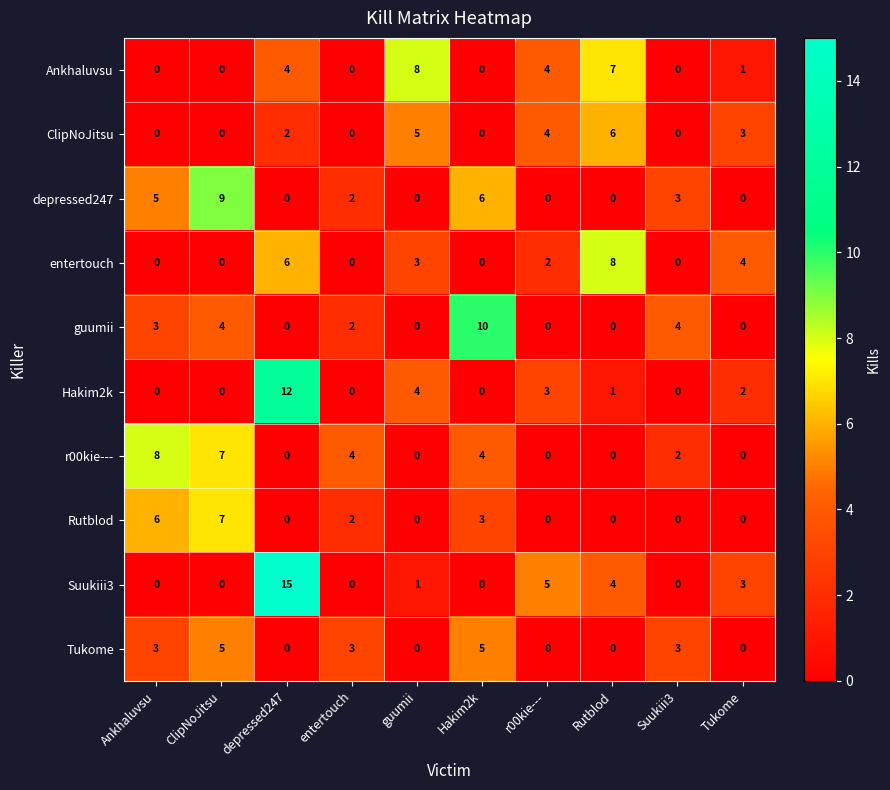

What is the spread (max minus min) of values at Tukome?

4